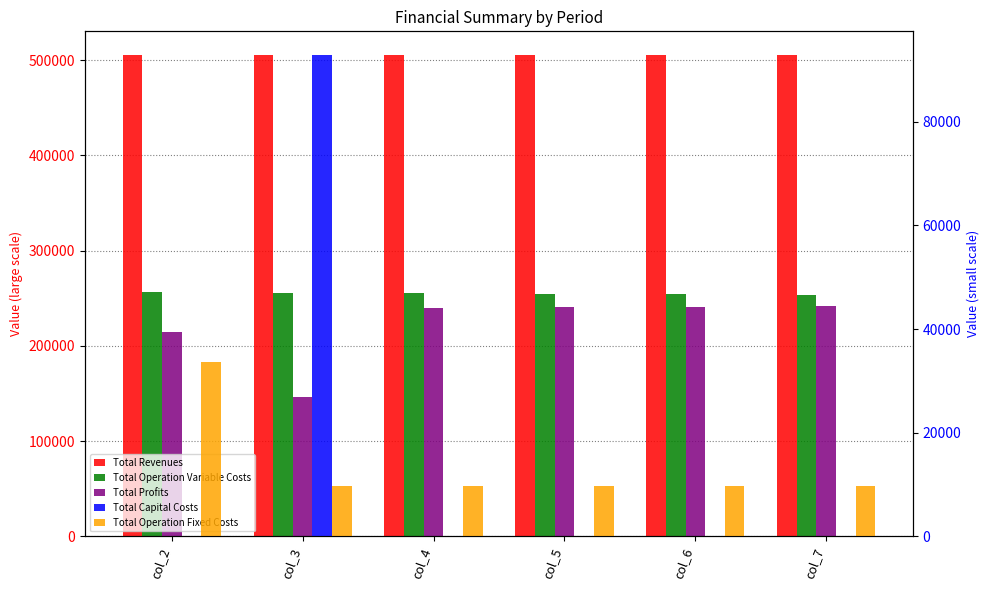

What is the value of the Total Operation Variable Costs bar at the 5th from the left?

253891.4